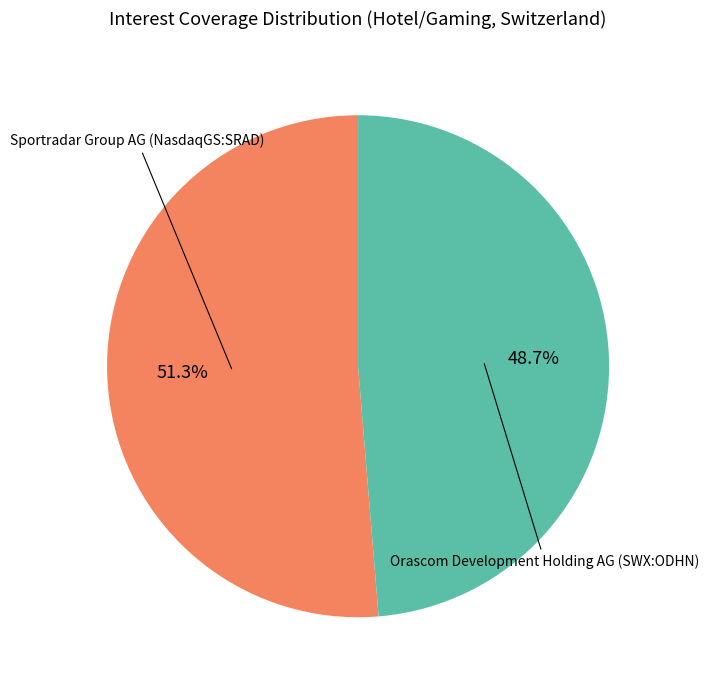

Is there any slice that represents more than half of the pie?

Yes